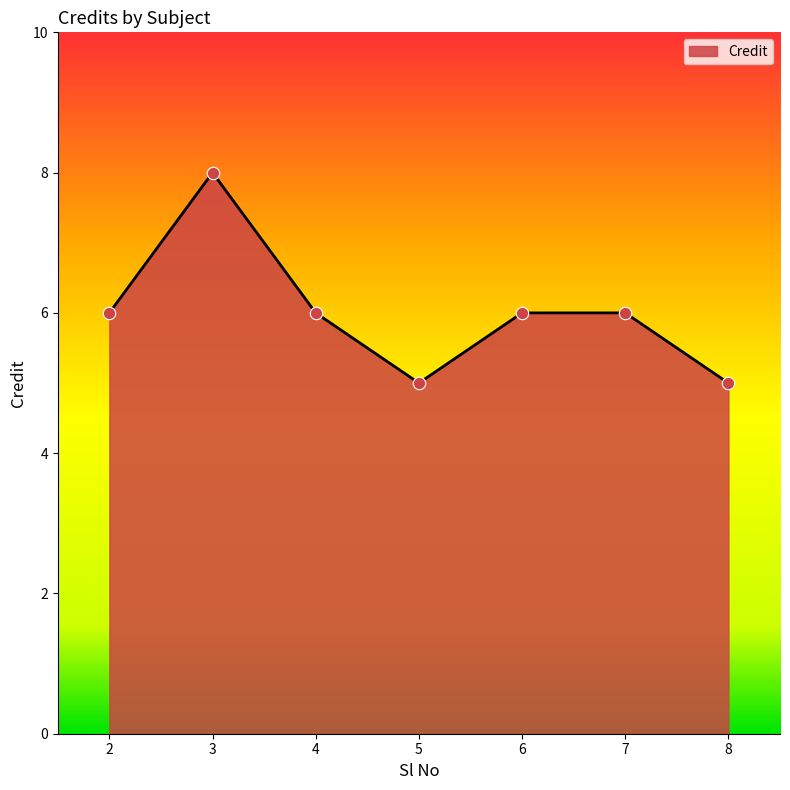

What is the ratio of the value at 6 to the value at 4?

1.0